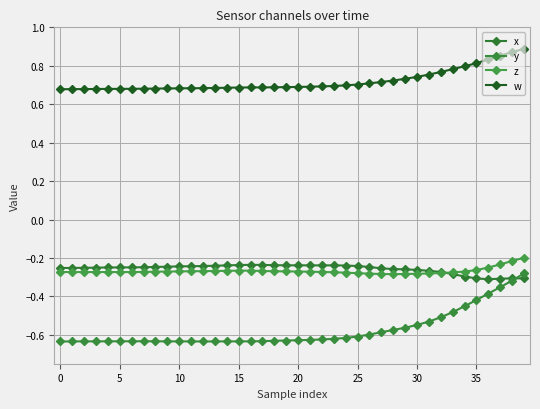

What is the sum of all w values?

28.8